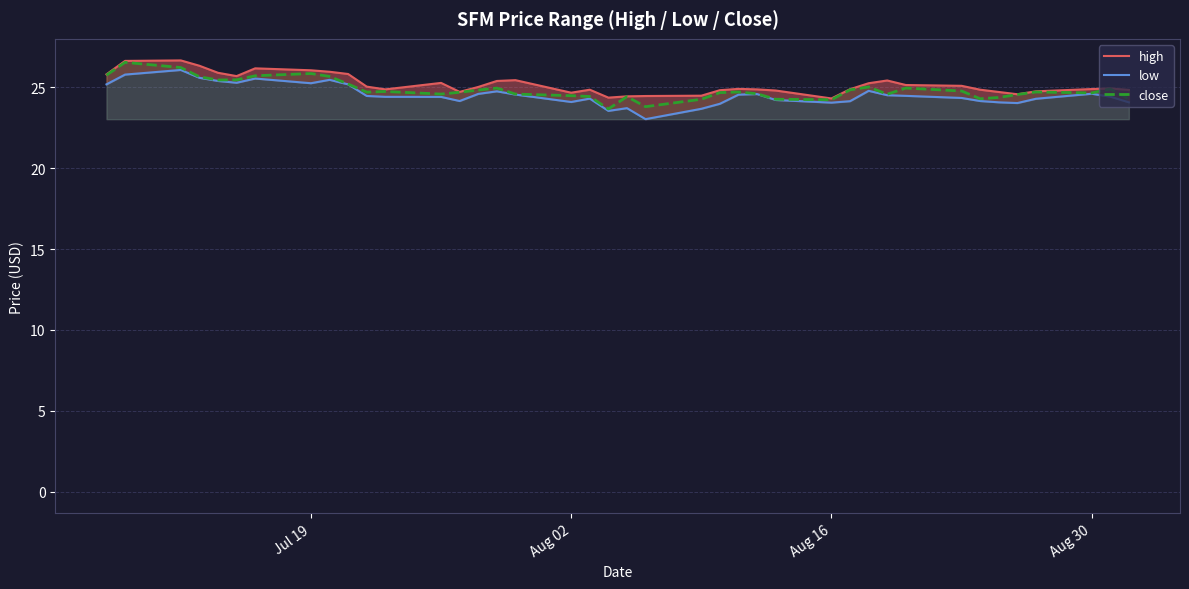

Does the chart have visible grid lines?

Yes